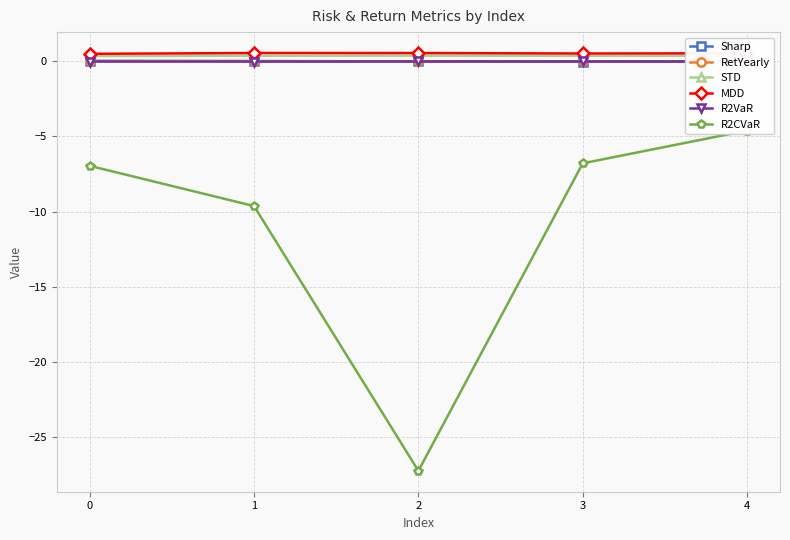

Is it true that RetYearly equals -0.0 at 4?

True